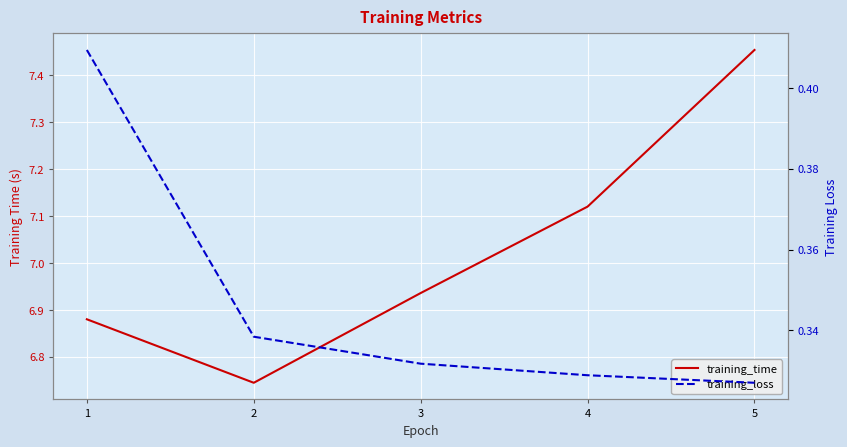

What is the sum of all training_loss values?

1.7